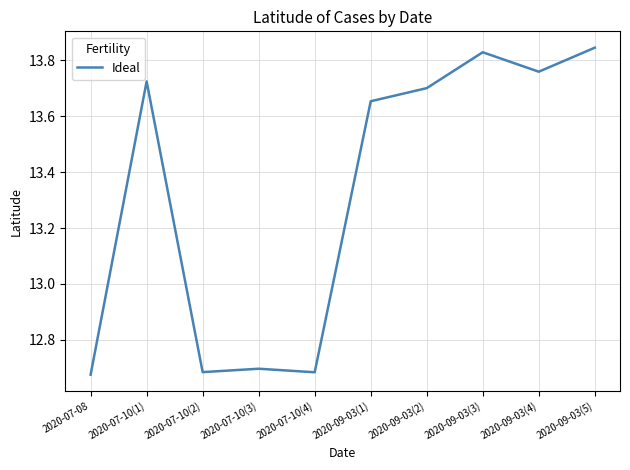

What position from the right is 2020-07-08?

10